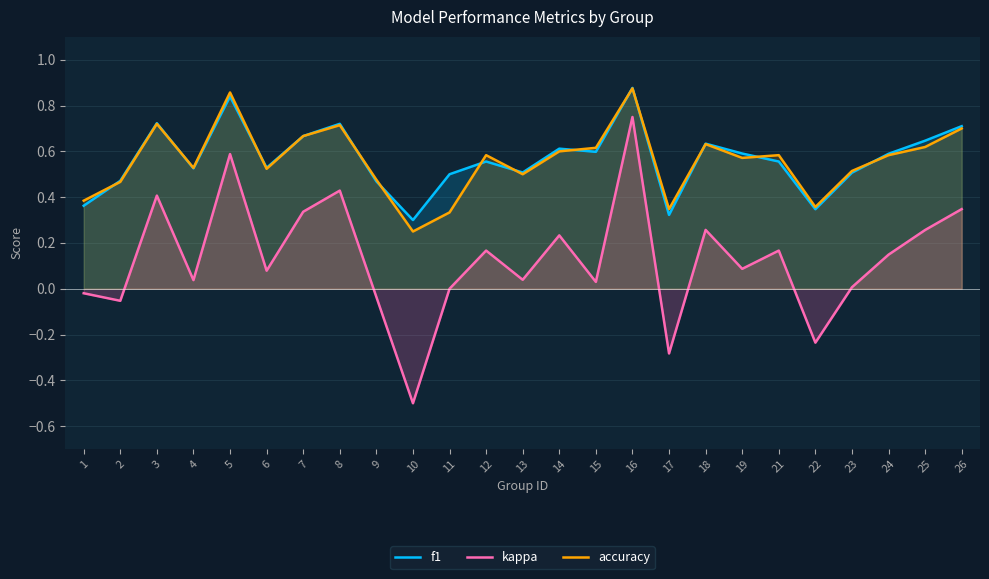

At which category is the sum across all series the highest?

16